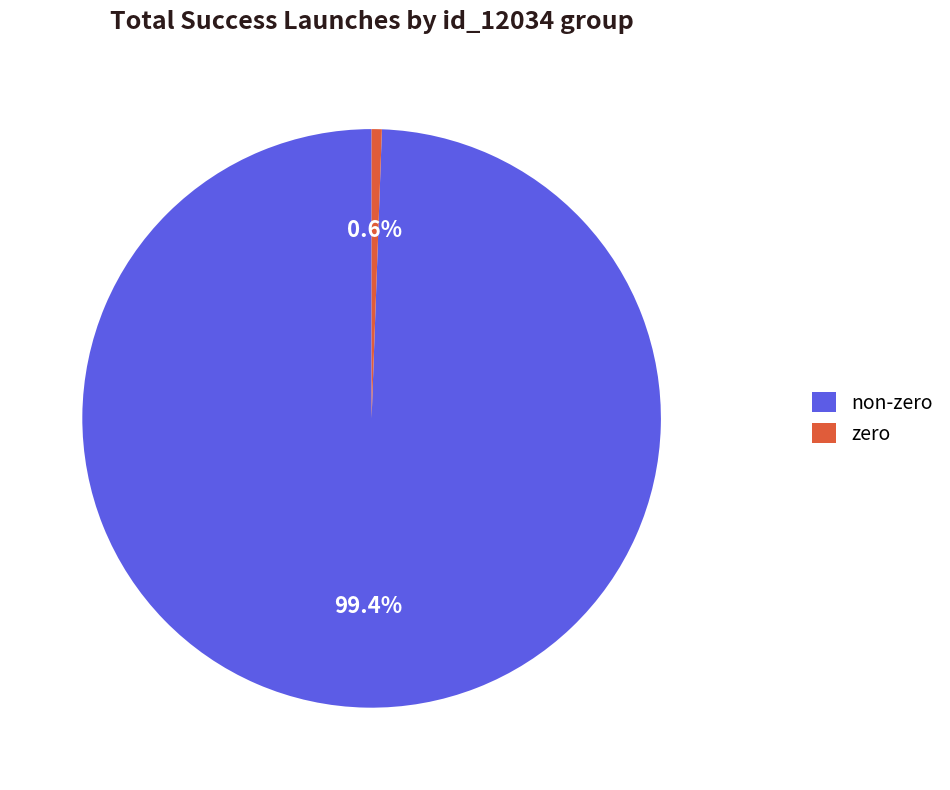

Rank the categories by value from lowest to highest.

zero, non-zero